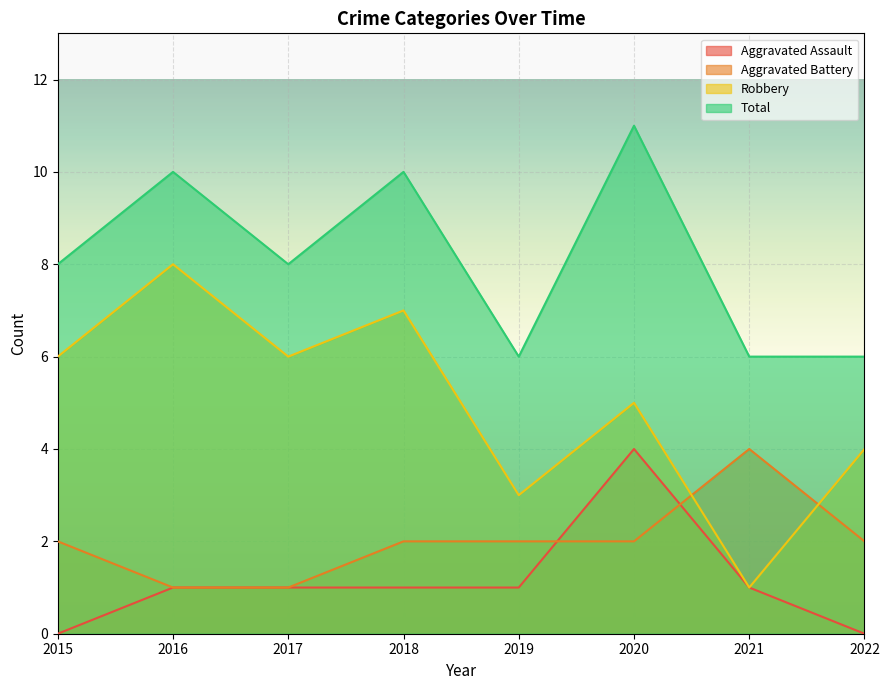

At how many categories does at least one series exceed 4?

8